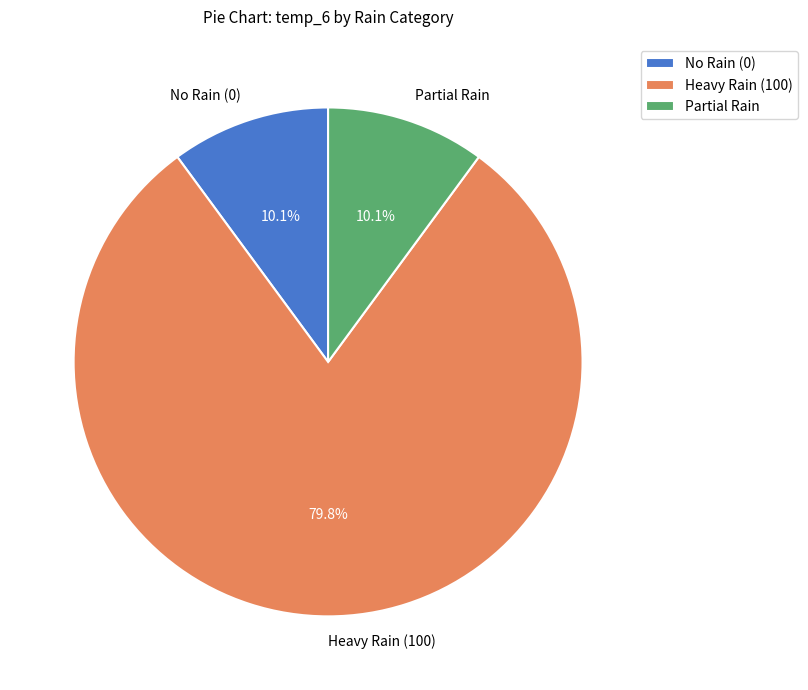

Does Heavy Rain (100) represent more than half of the total?

Yes